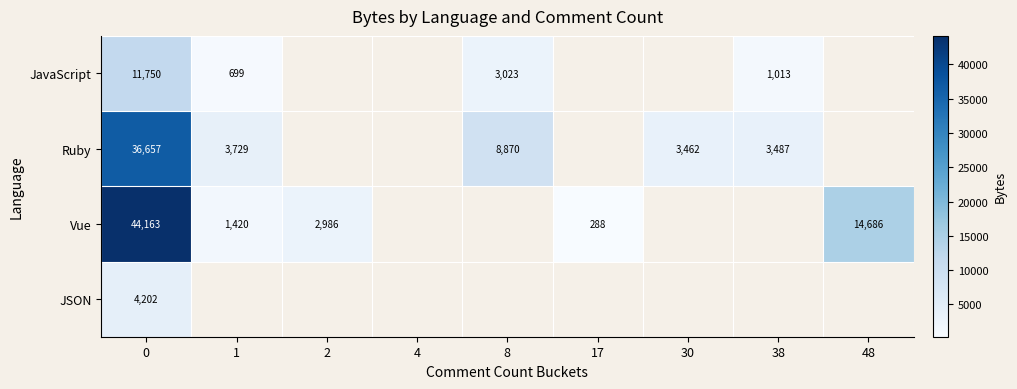

Which has a higher value, 4 or 30?

30